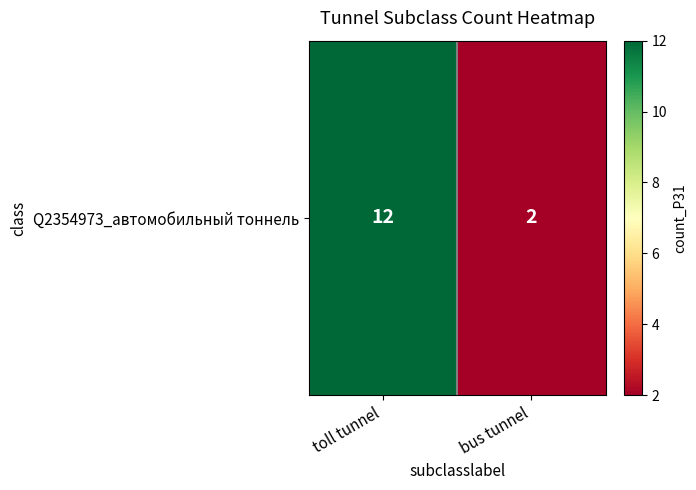

Count the values in the range 2 to 12.

2